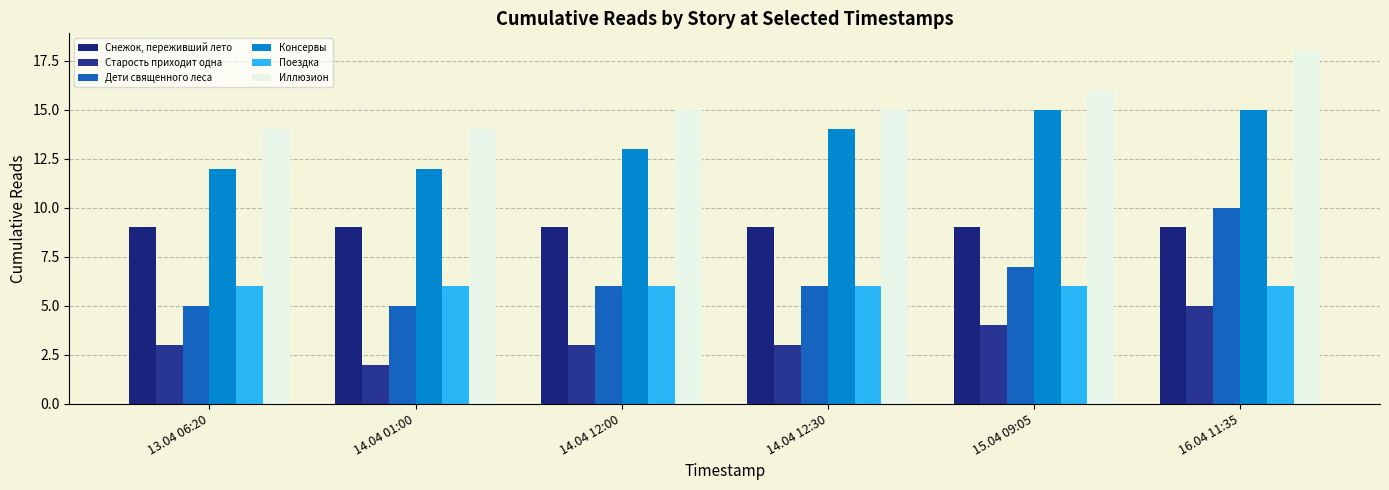

What is the difference between the highest and lowest values at 13.04 06:20?

11